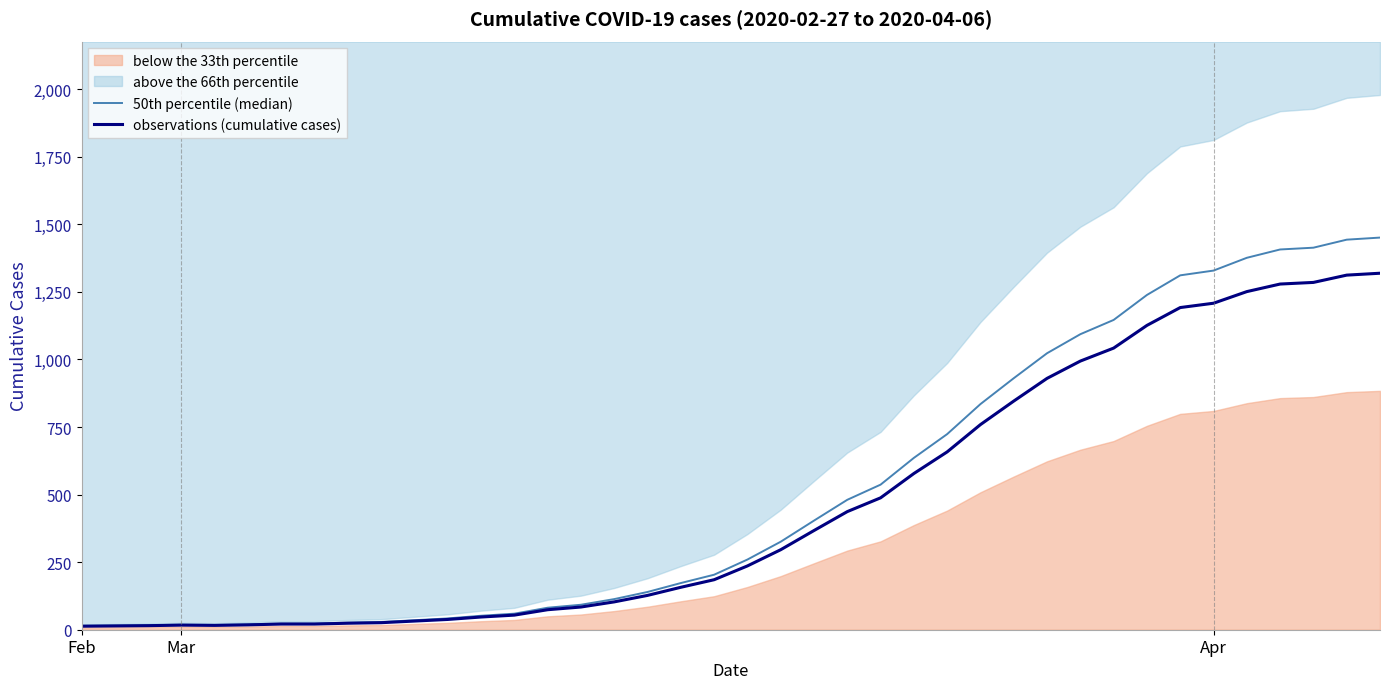

True or false: 50th percentile (median) and observations (cumulative cases) intersect in this chart.

False